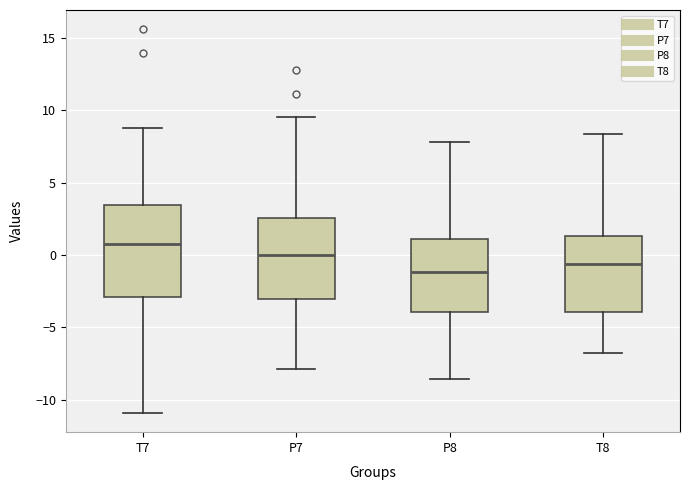

Comparing the boxes themselves (not the whiskers), which one is the tallest?

T7